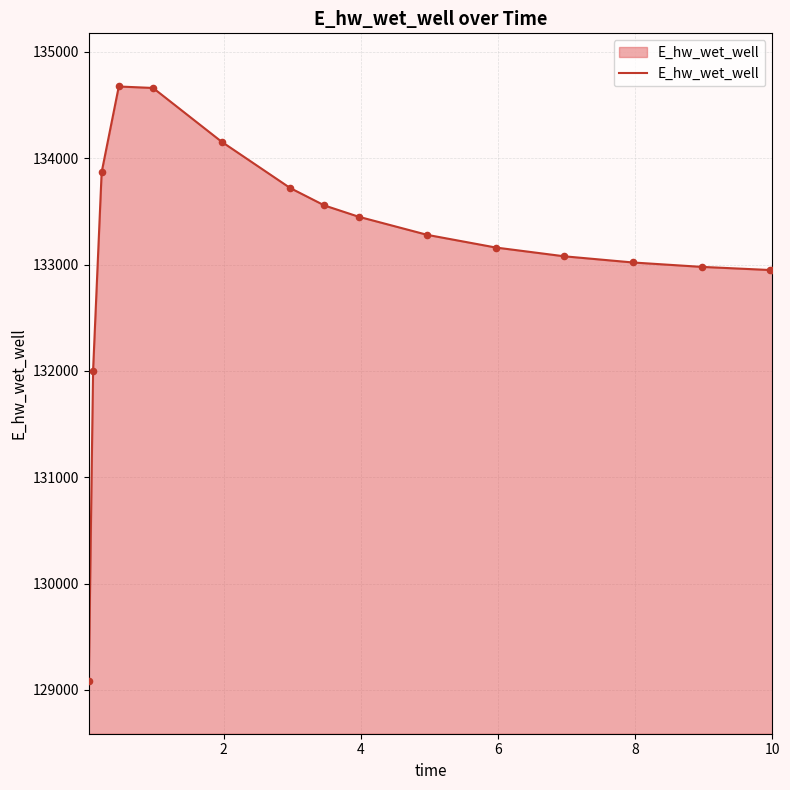

What is the minimum value shown in the chart?

129087.9